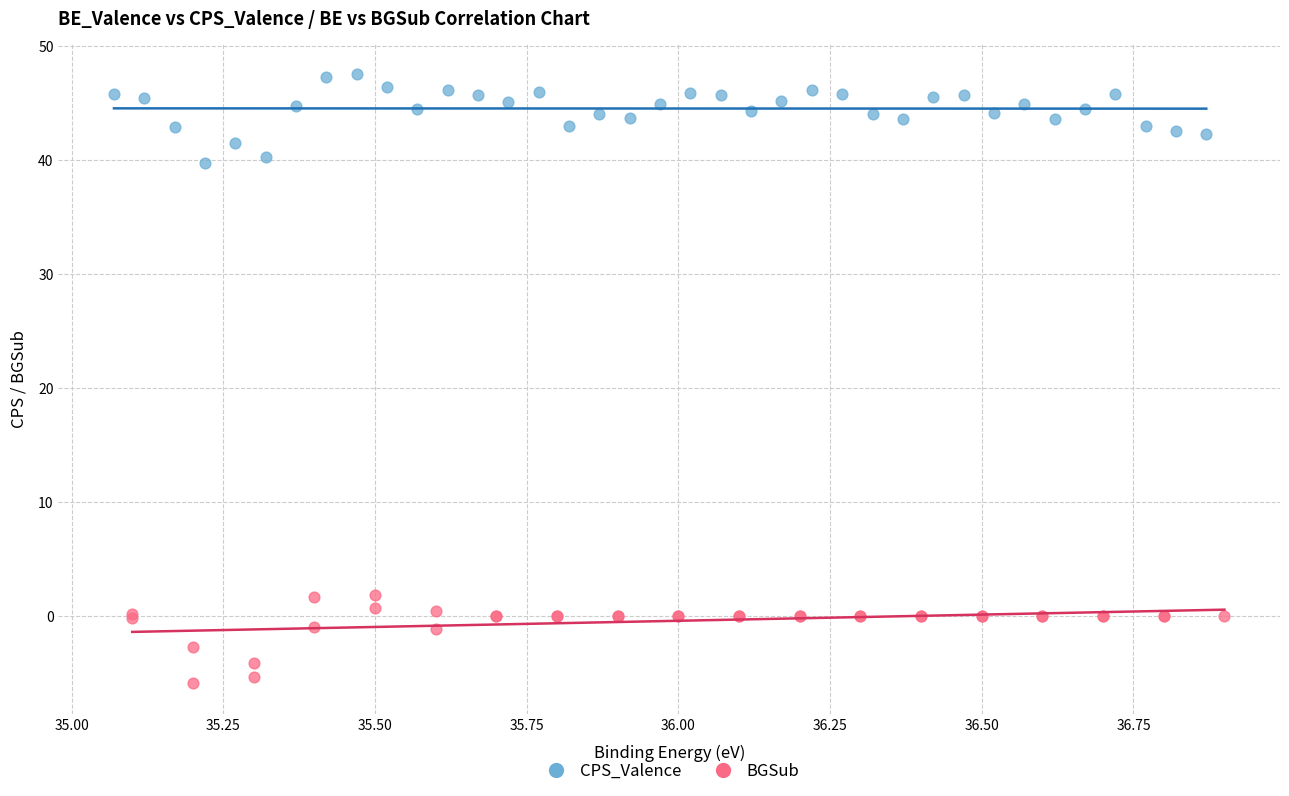

What are all the series names shown in the legend?

CPS_Valence, BGSub